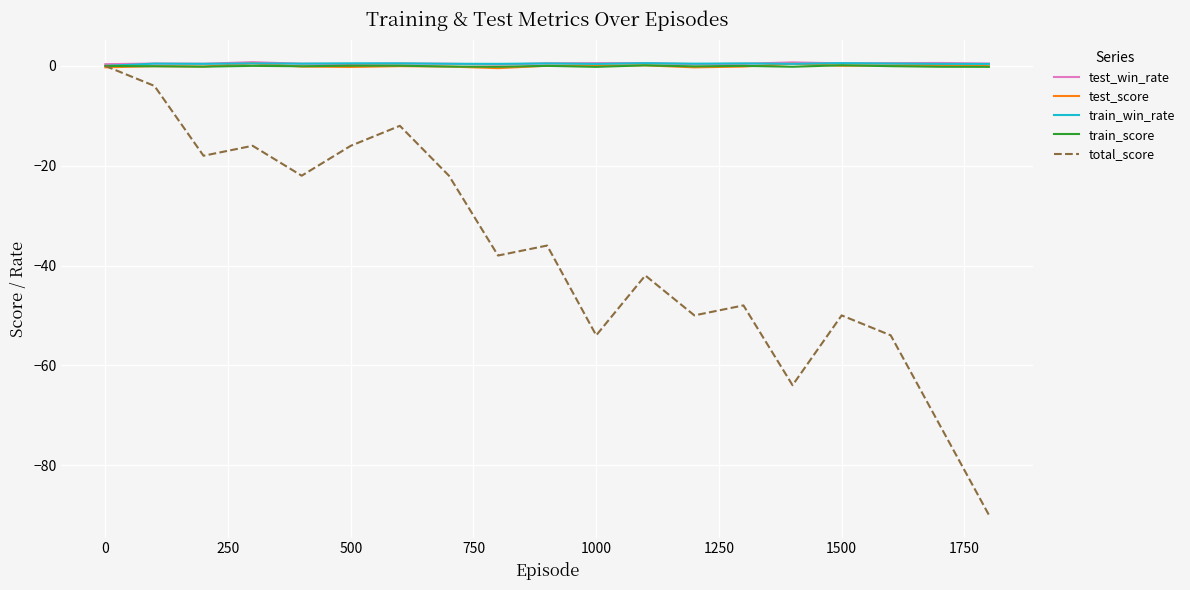

What is the smallest value displayed?

-90.0